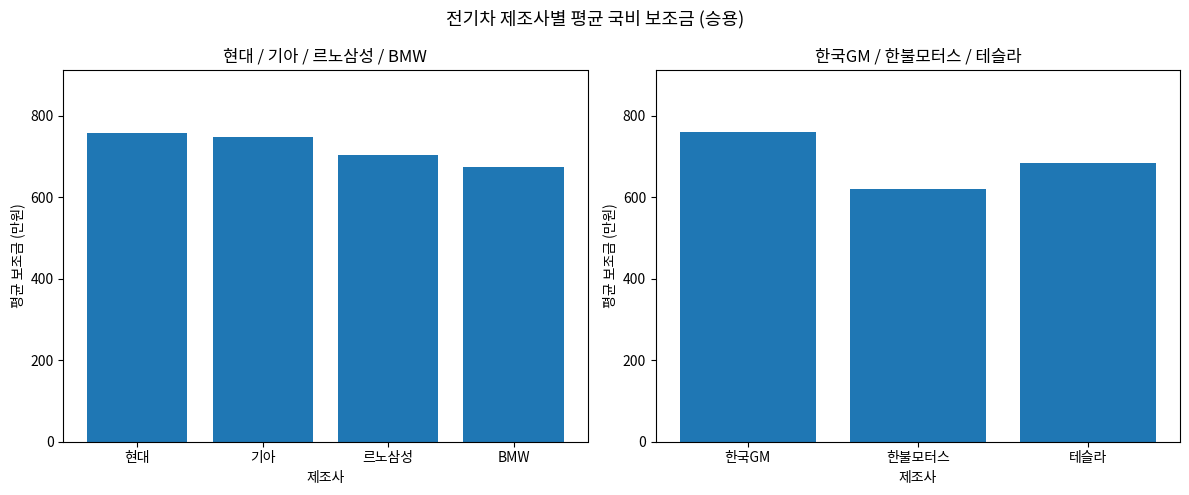

Approximately how many times larger is the value at 현대 compared to 기아?

1.0